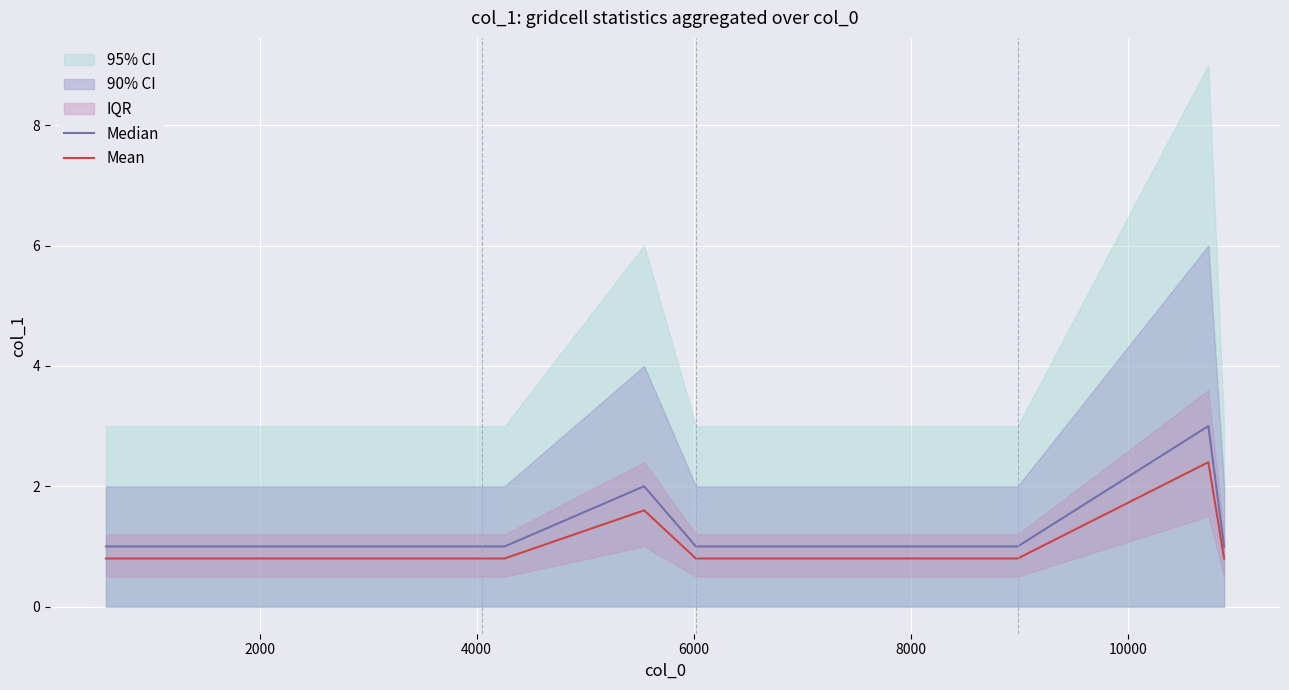

How many data points does each series have?

10